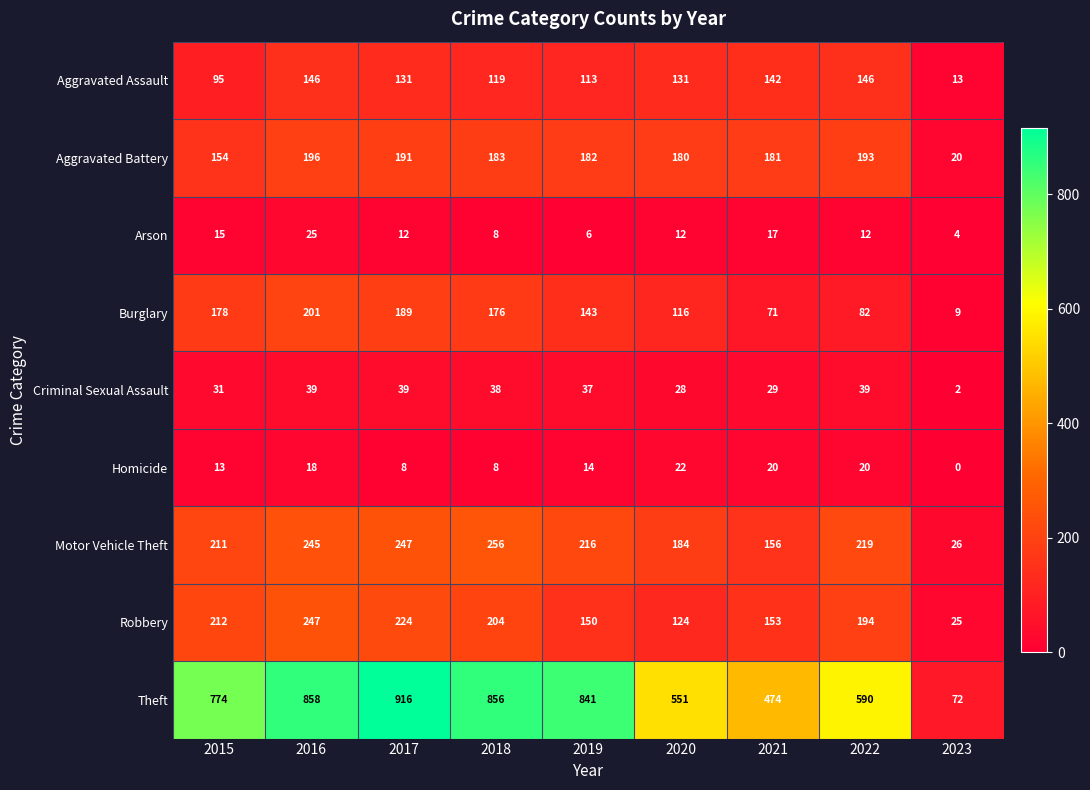

Is the value of Motor Vehicle Theft at 2020 greater than the value of Homicide at 2020?

Yes